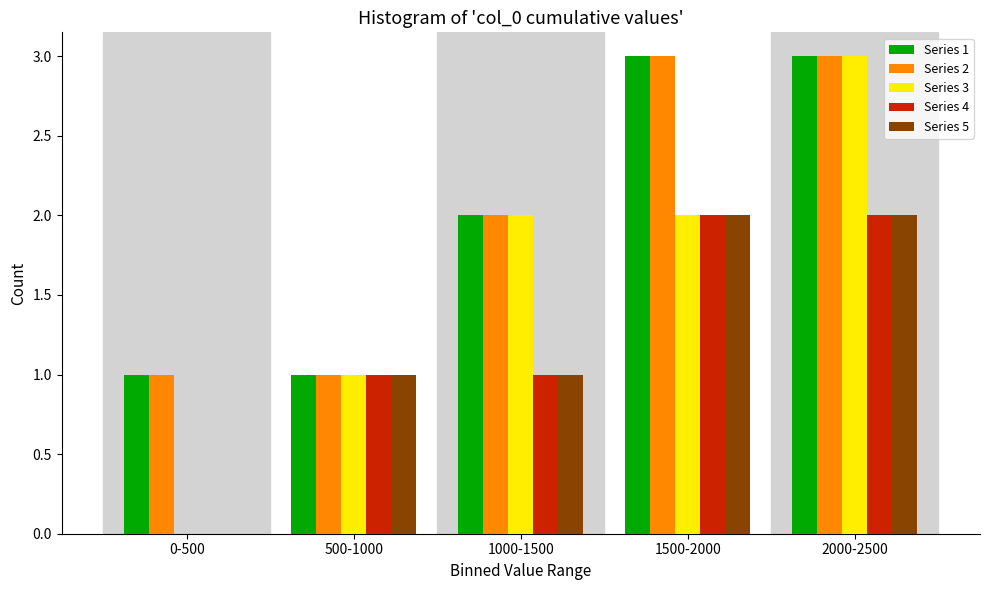

Reading left to right, what are all the values shown in this chart?

Series 1: 0-500=1	500-1000=1	1000-1500=2	1500-2000=3	2000-2500=3
Series 2: 0-500=1	500-1000=1	1000-1500=2	1500-2000=3	2000-2500=3
Series 3: 0-500=0	500-1000=1	1000-1500=2	1500-2000=2	2000-2500=3
Series 4: 0-500=0	500-1000=1	1000-1500=1	1500-2000=2	2000-2500=2
Series 5: 0-500=0	500-1000=1	1000-1500=1	1500-2000=2	2000-2500=2